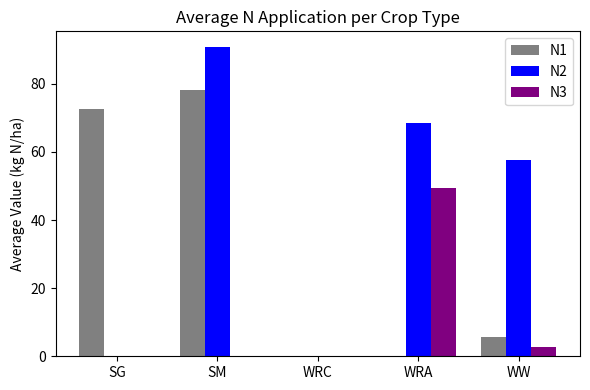

Reading left to right, extract all data points from this chart.

N1: 72.5	78.3	0.0	0.0	5.6
N2: 0.0	90.9	0.0	68.5	57.8
N3: 0.0	0.0	0.0	49.6	2.6